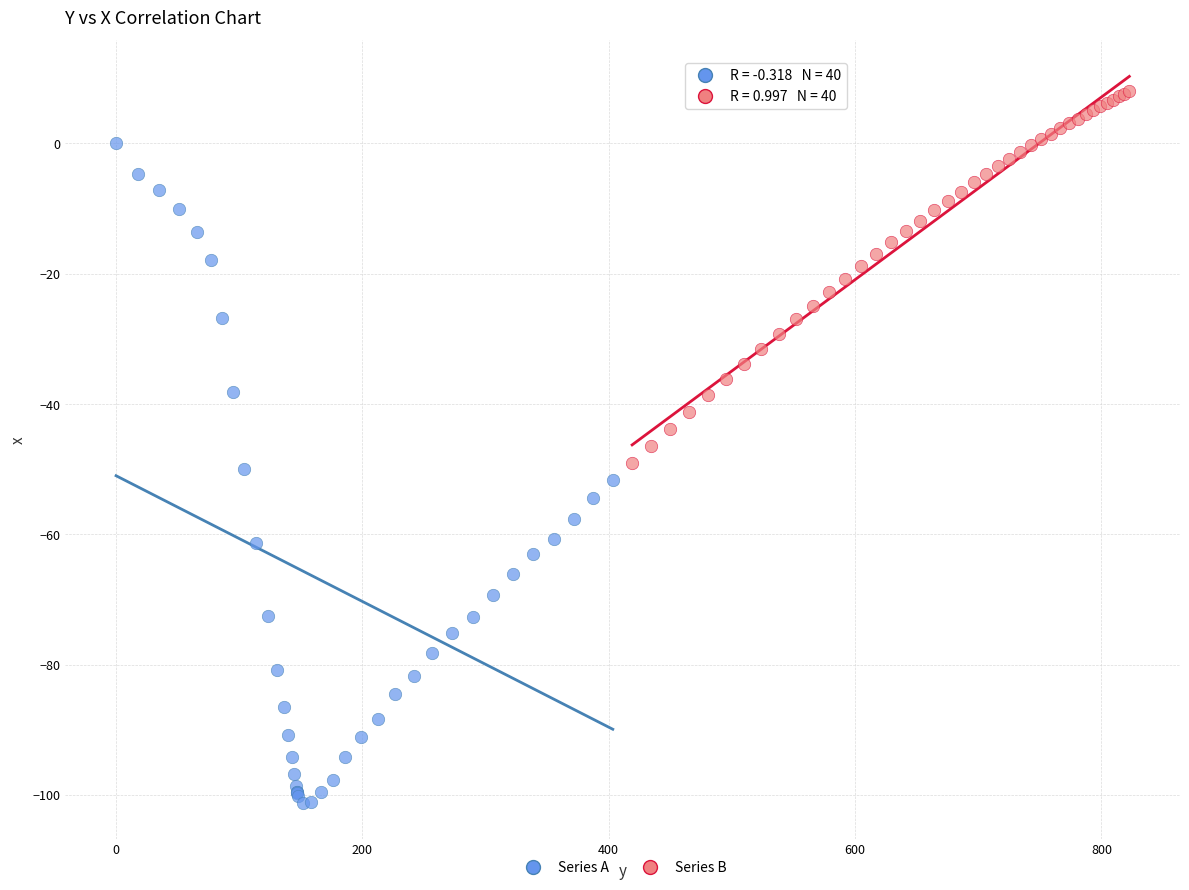

Which series reaches the minimum Y coordinate?

Series A